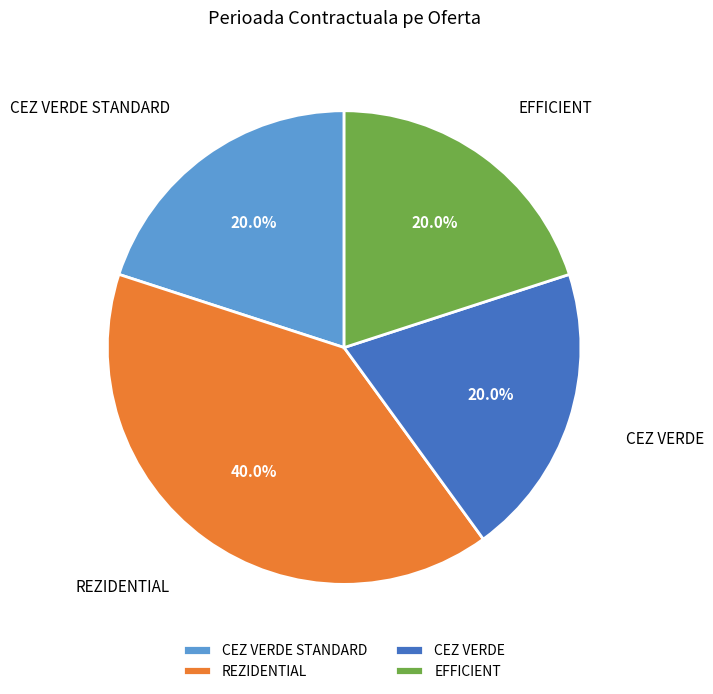

True or false: CEZ VERDE accounts for 10% of the total.

False